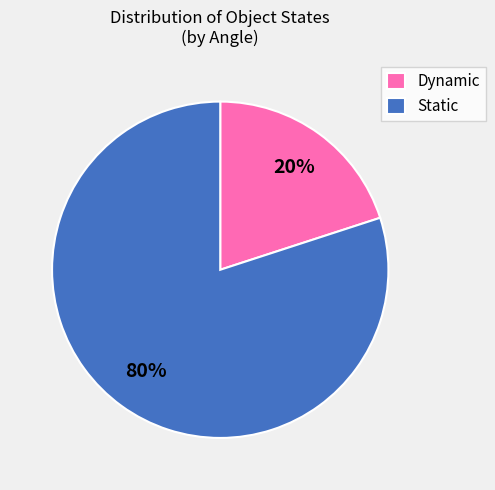

To the nearest percent, what is the difference between the largest and smallest slice percentages?

60%